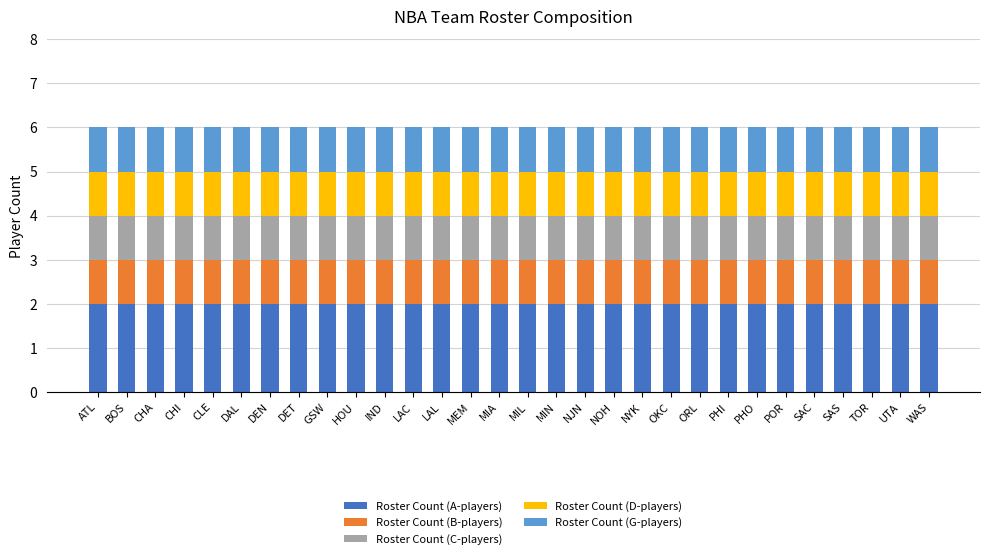

What is the sum of all Roster Count (A-players) values?

60